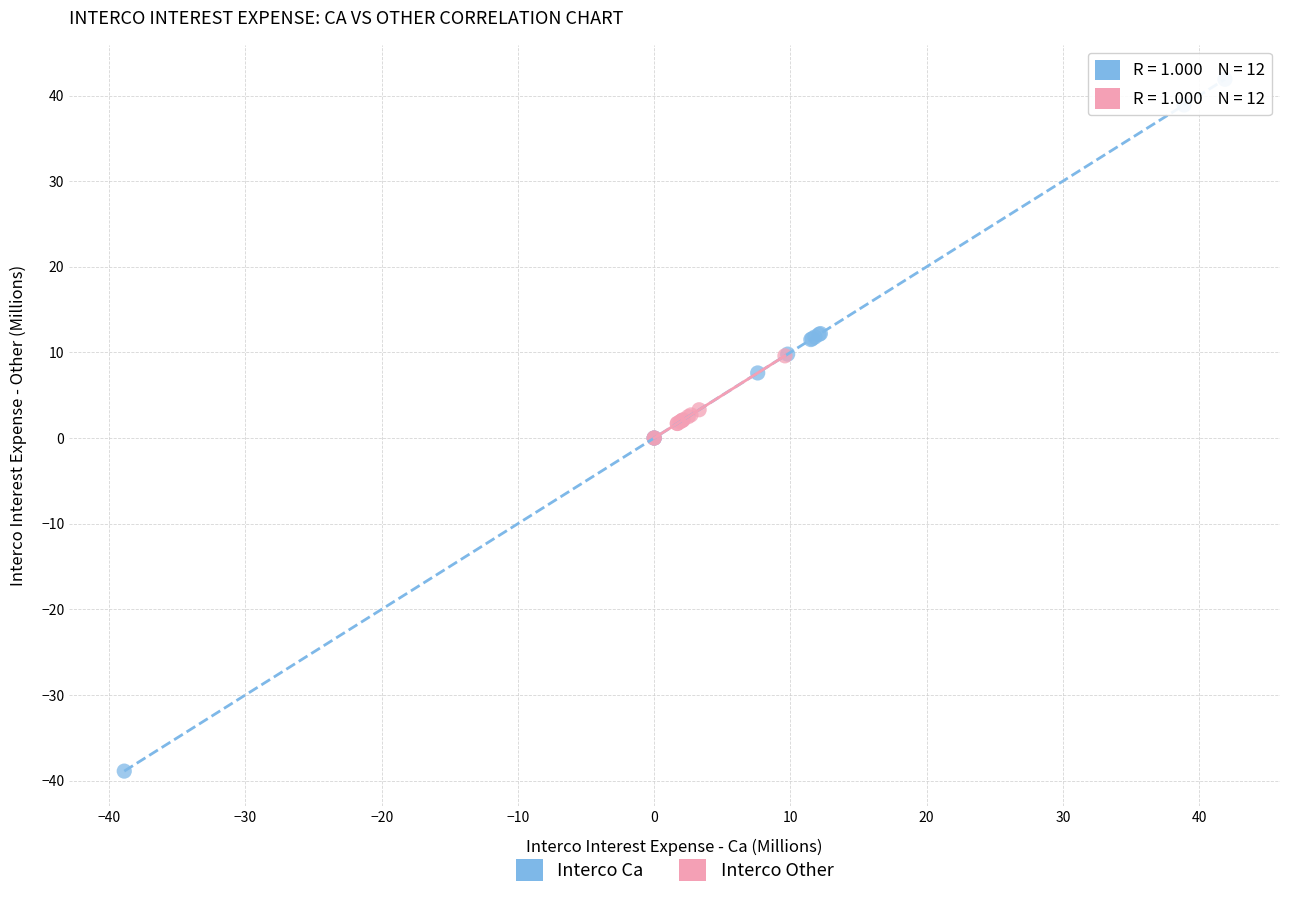

Which series has the largest Y range (max minus min)?

Interco Ca